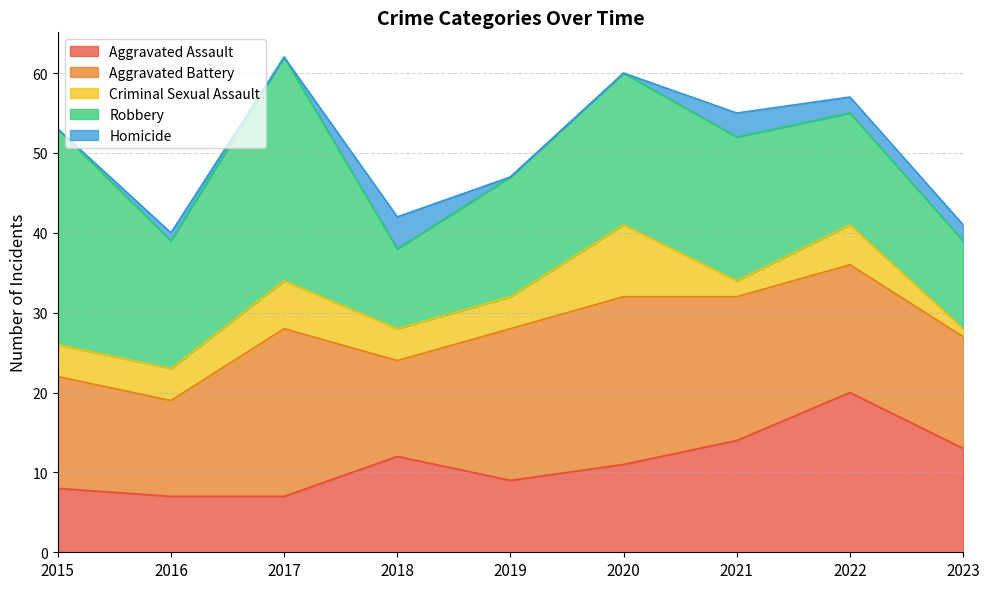

Which series has the largest total across all categories?

Robbery